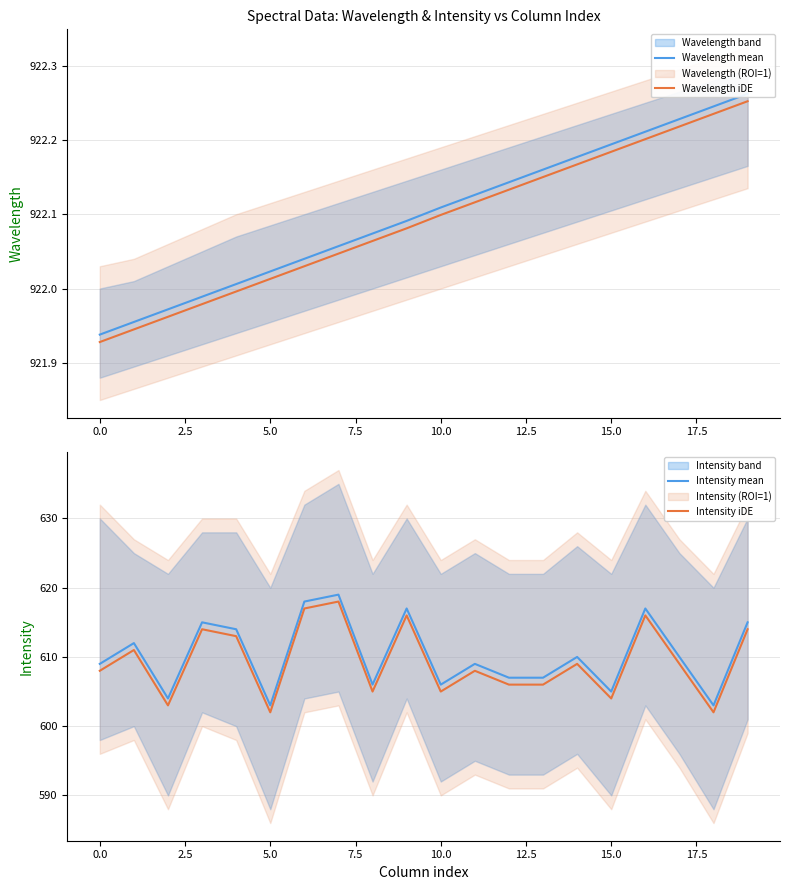

What is the highest value of the Intensity mean series?

619